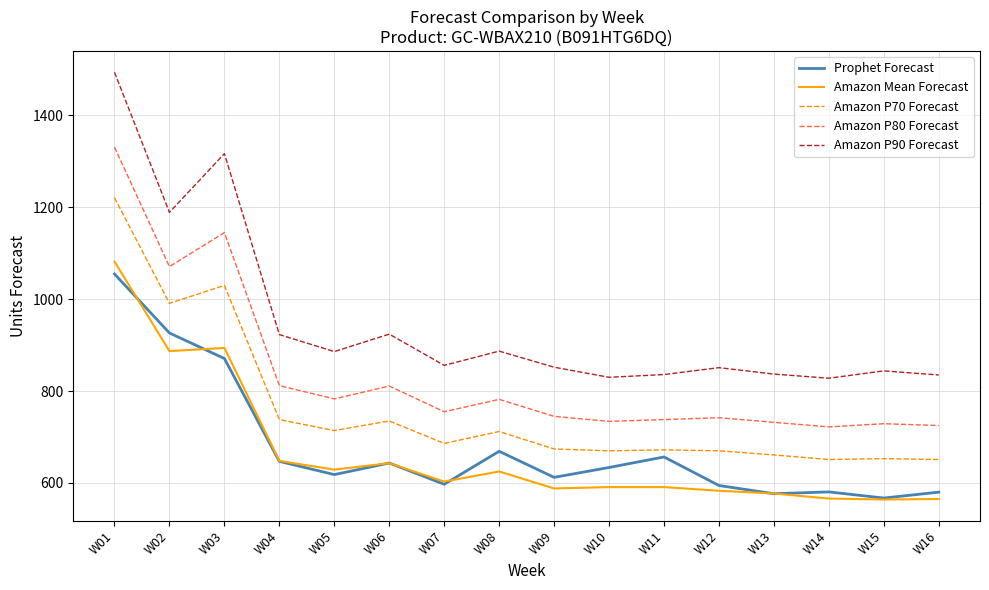

At which label is Amazon P90 Forecast closest to 1161?

W02